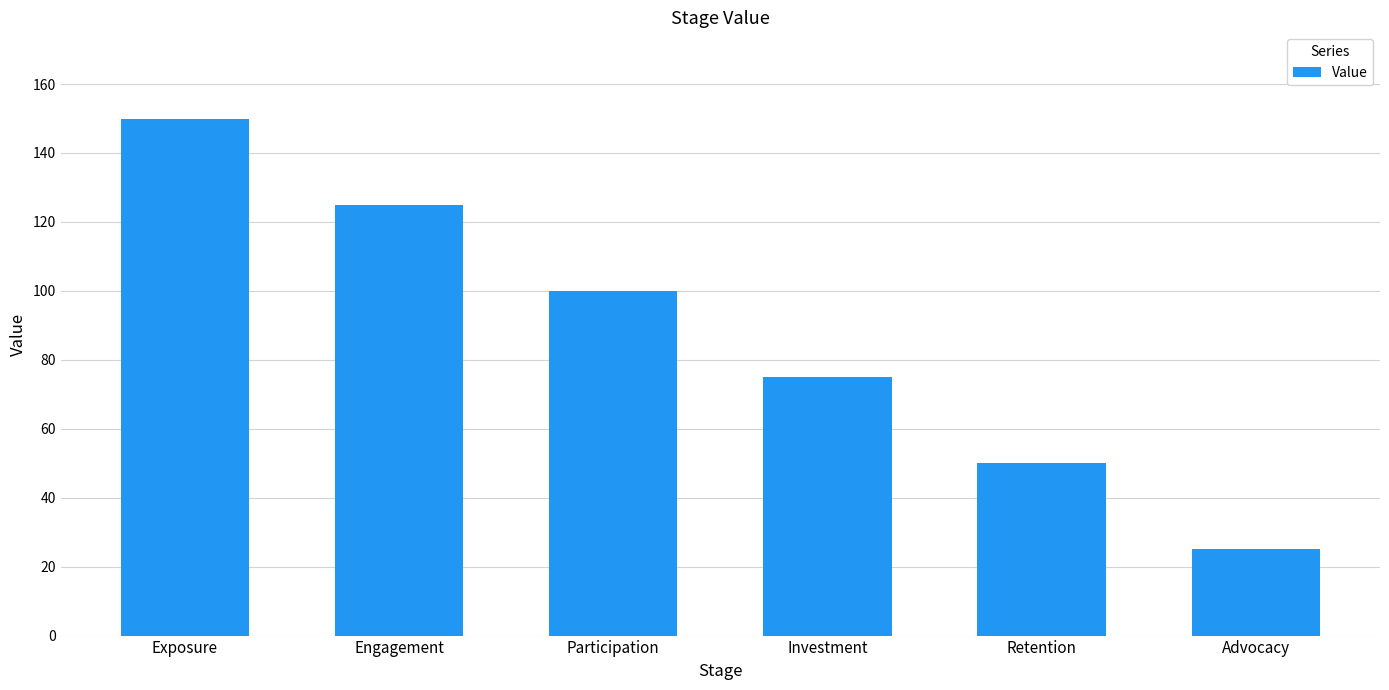

Is it true that the value at Advocacy is 9?

False